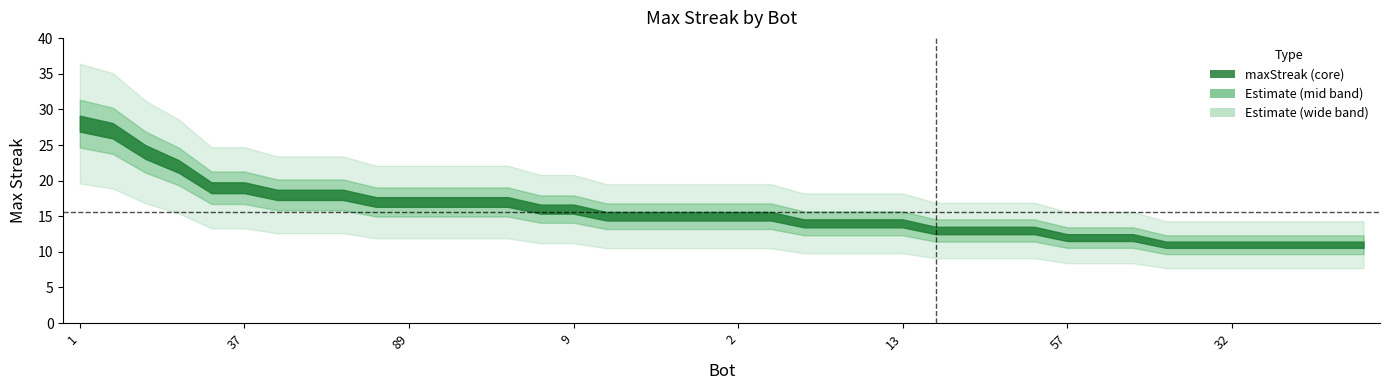

Reading right to left, what are all the values shown in this chart?

11	11	11	11	11	11	11	12	12	12	13	13	13	13	14	14	14	14	15	15	15	15	15	15	16	16	17	17	17	17	17	18	18	18	19	19	22	24	27	28